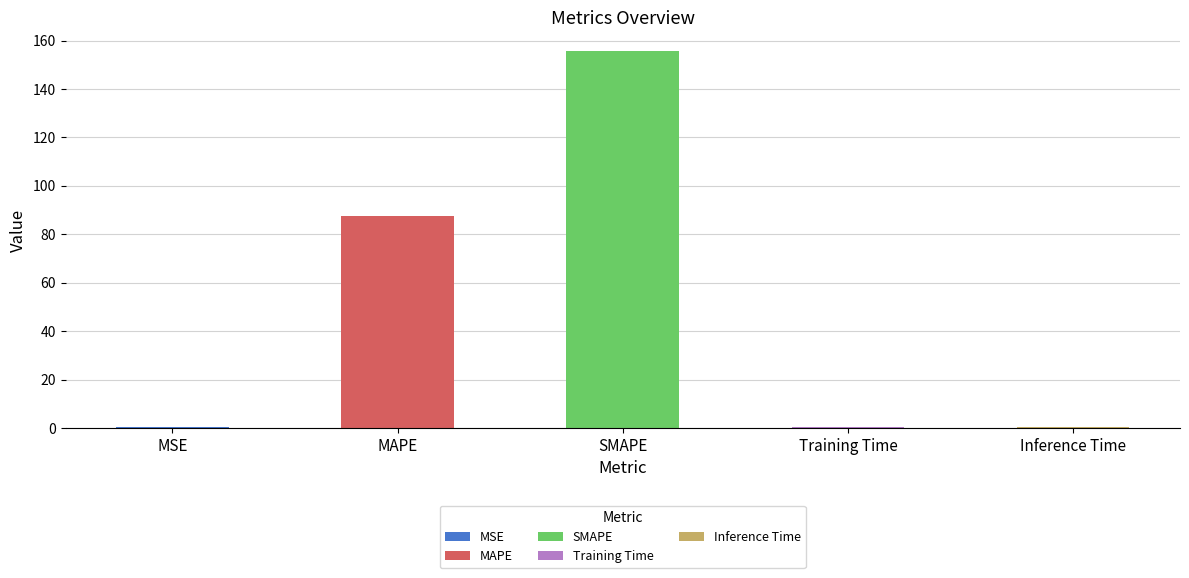

Rank the categories by value from lowest to highest.

Training Time, MSE, Inference Time, MAPE, SMAPE